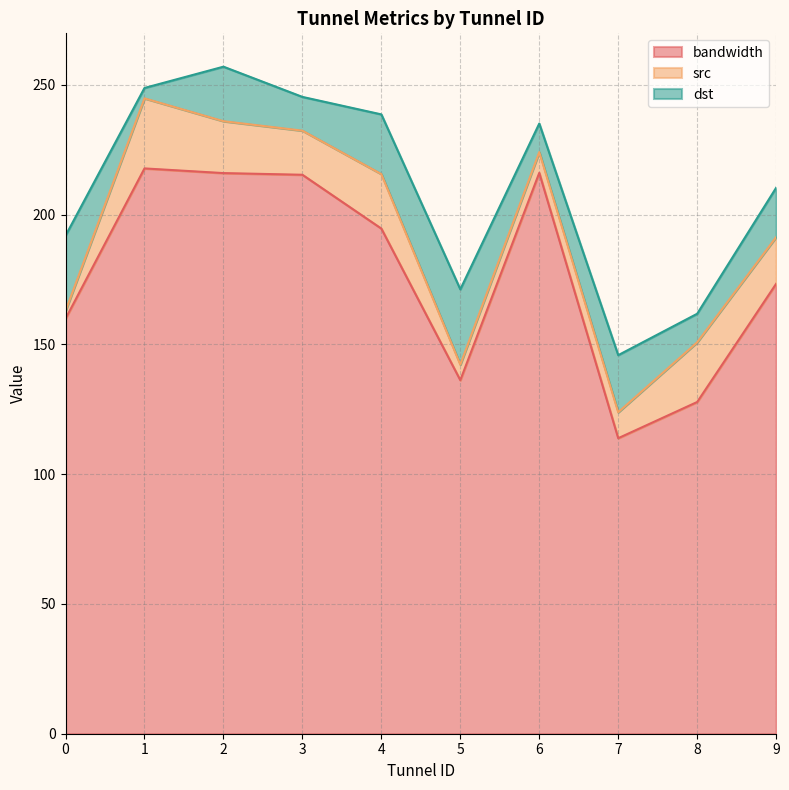

True or false: bandwidth has a value of 173.4 at 9.

True